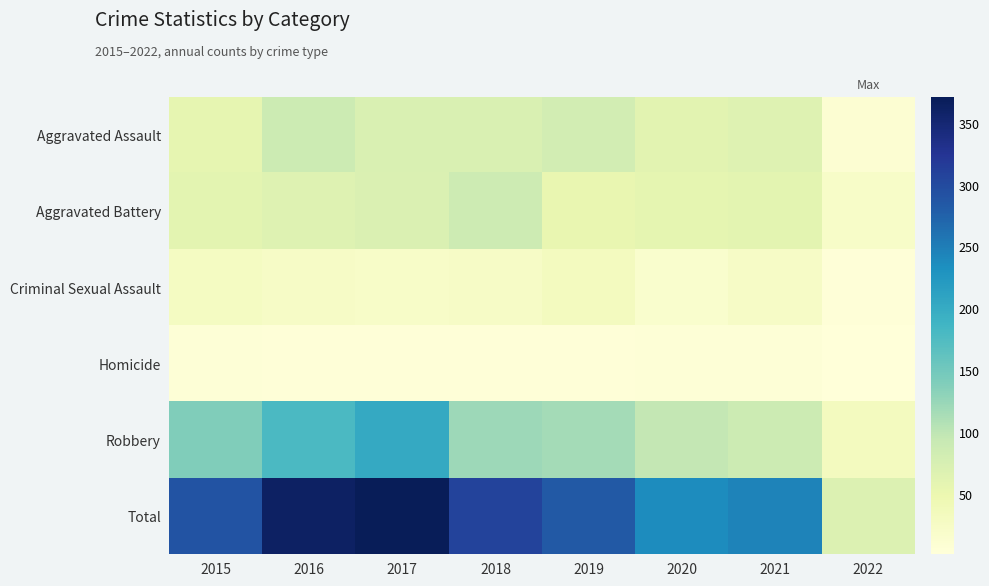

How many data points in Homicide are less than 4?

1